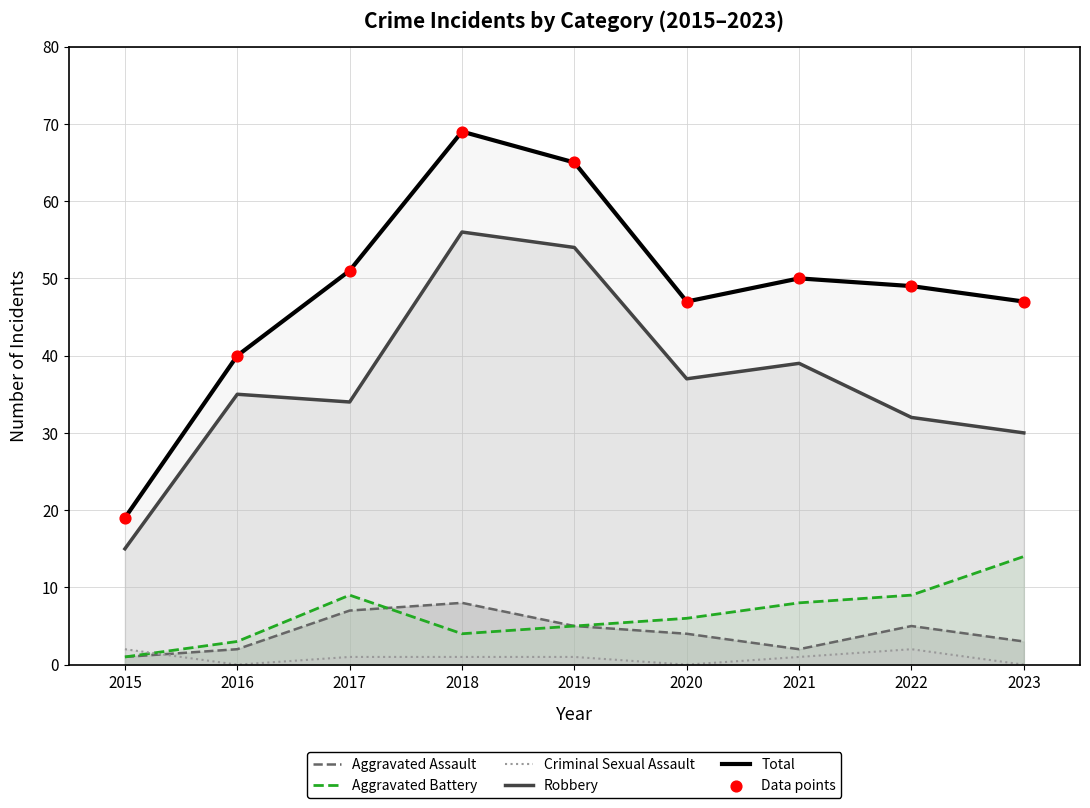

What are all the series names shown in the legend?

Aggravated Assault, Aggravated Battery, Criminal Sexual Assault, Robbery, Total, Data points